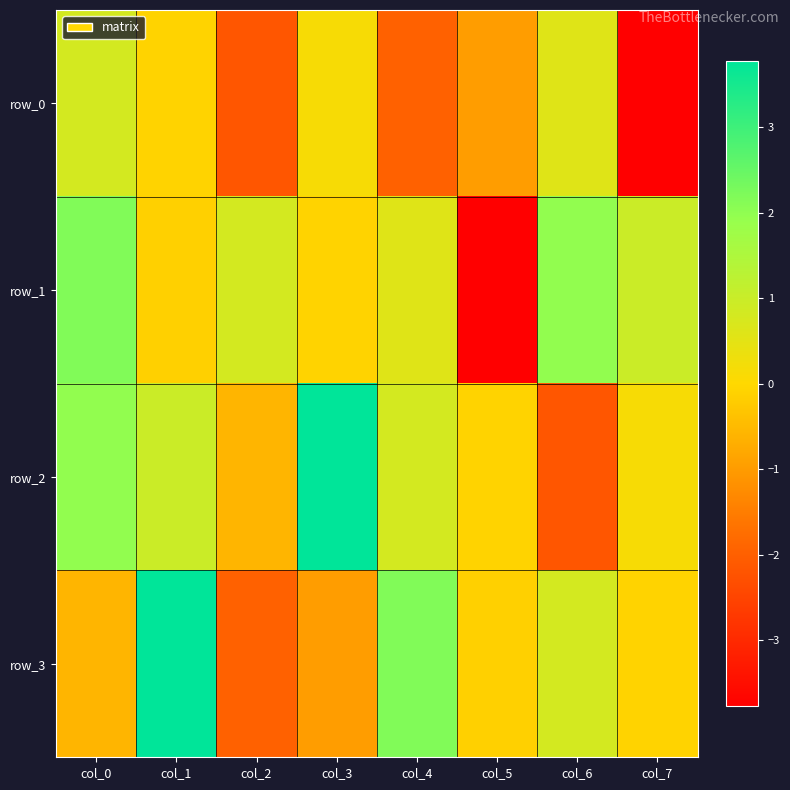

At which category is the sum across all series the highest?

col_1